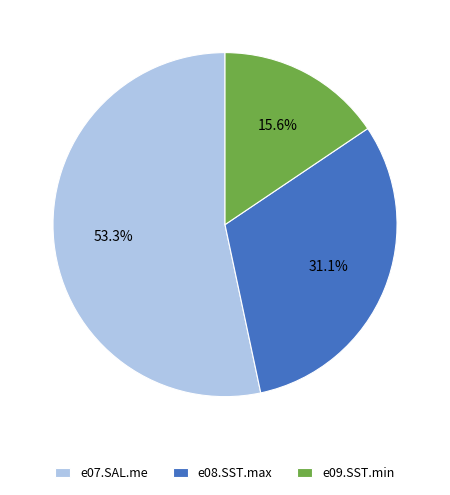

Combined, what portion of the pie is e08.SST.max and e09.SST.min?

46.7%